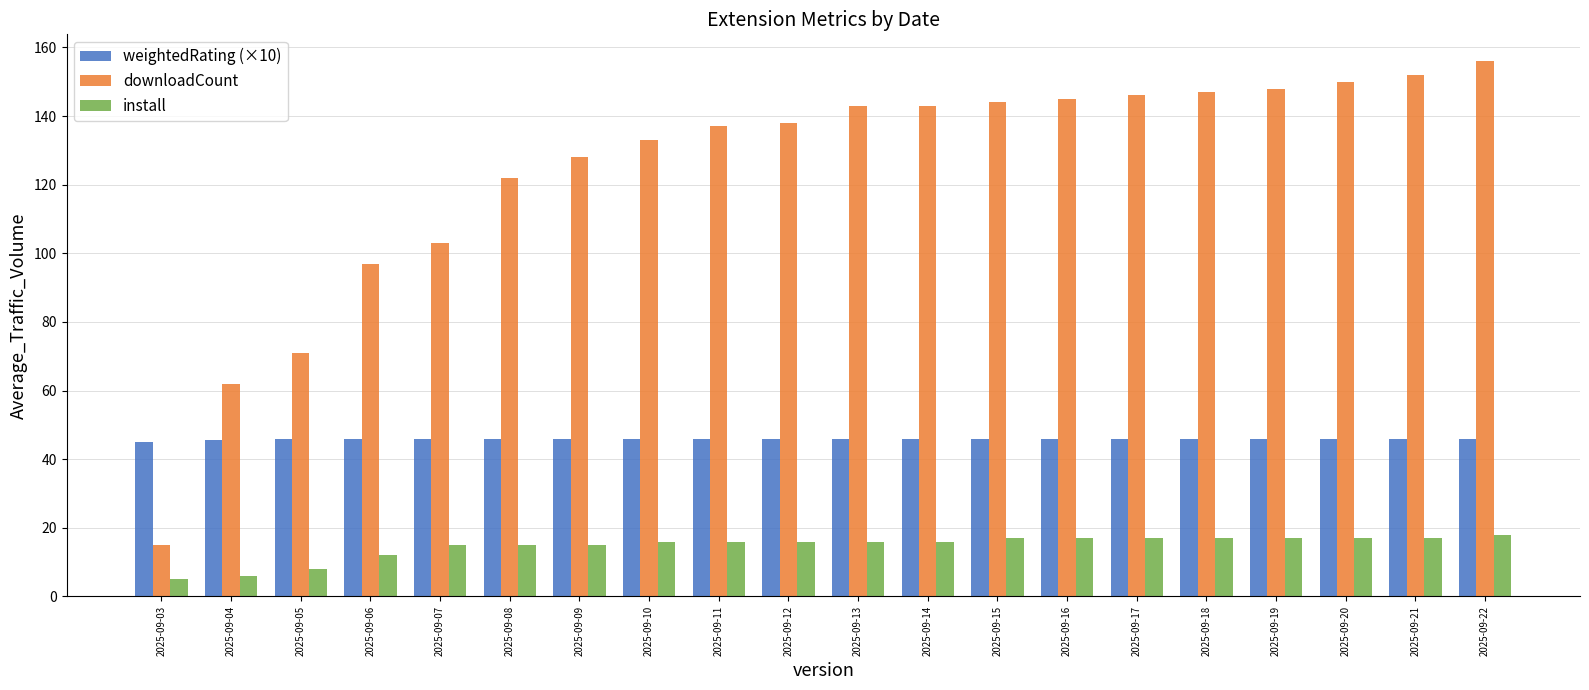

What value does the weightedRating (×10) series have at 2025-09-21?

45.8